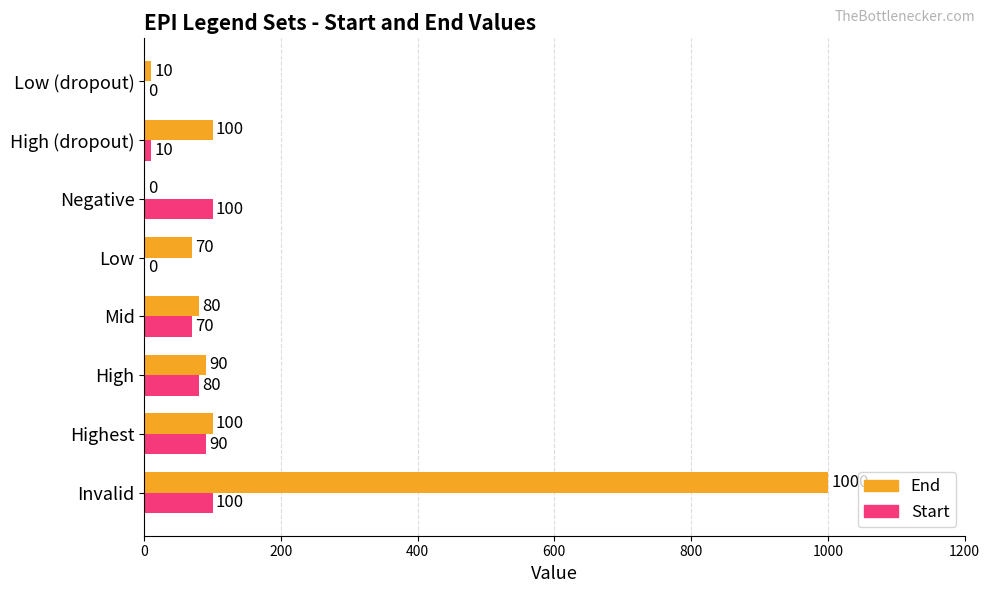

Count the number of data series in this chart.

2